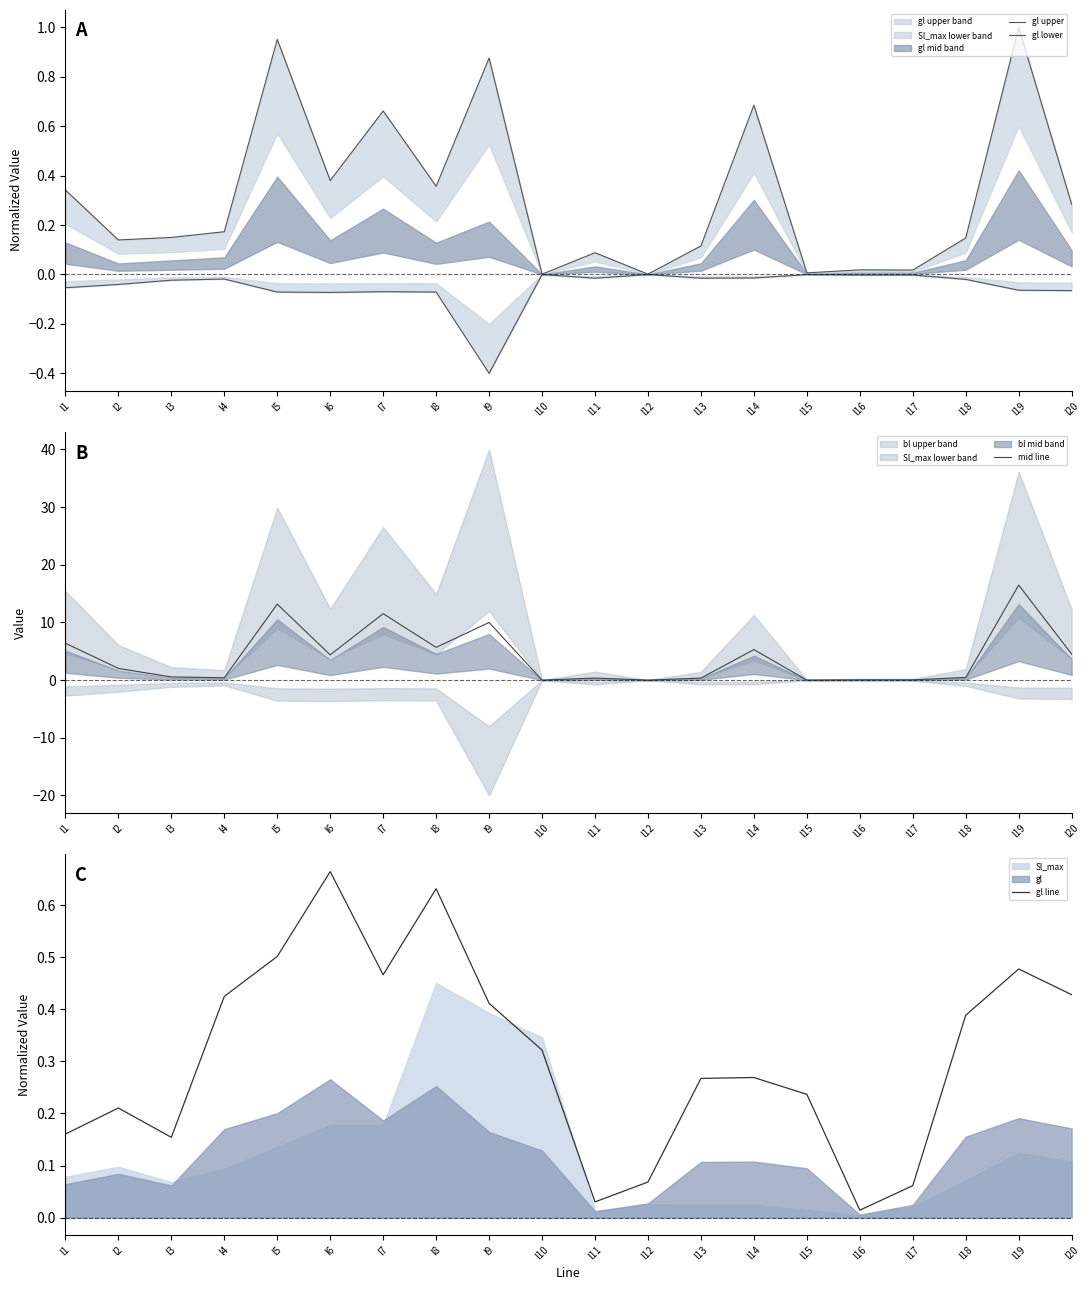

True or false: gl lower and gl line intersect in this chart.

False